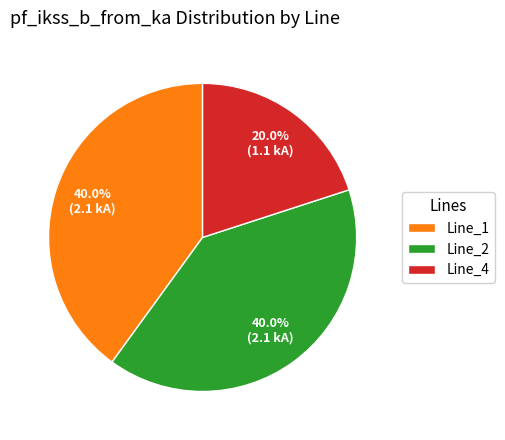

Does Line_2 represent more than half of the total?

No